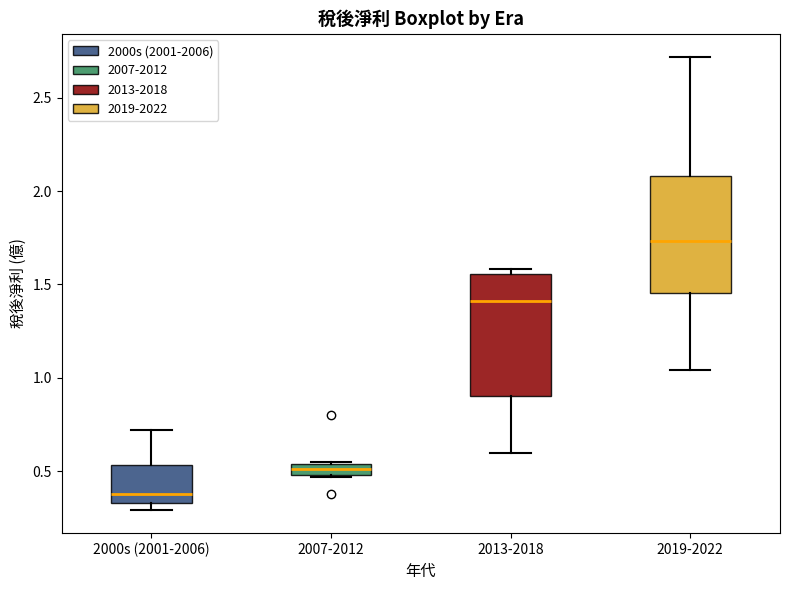

Where does the median line of the box for 2000s (2001-2006) sit on the y-axis? The values are not printed on the chart, so give them approximately, as read against the axis.

0.40